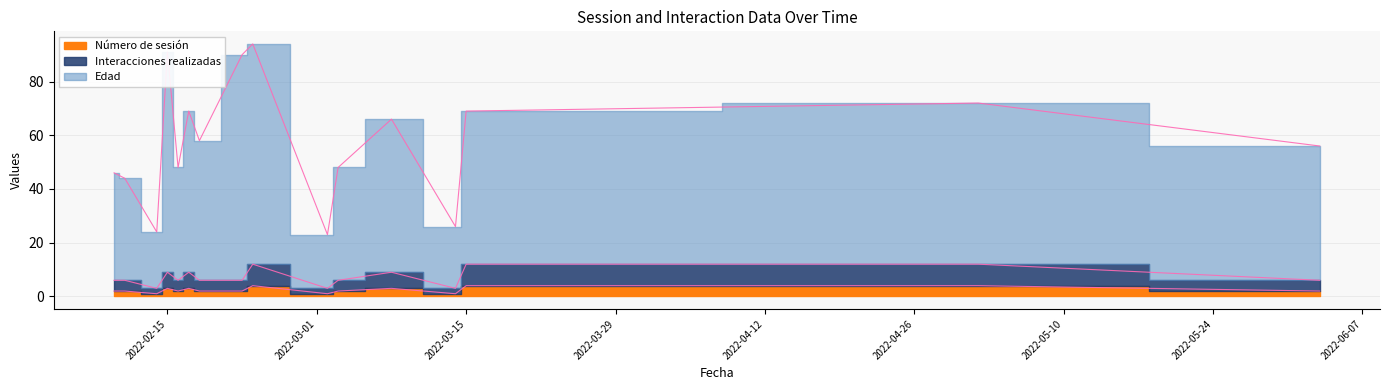

True or false: Número de sesión and Interacciones realizadas intersect in this chart.

False